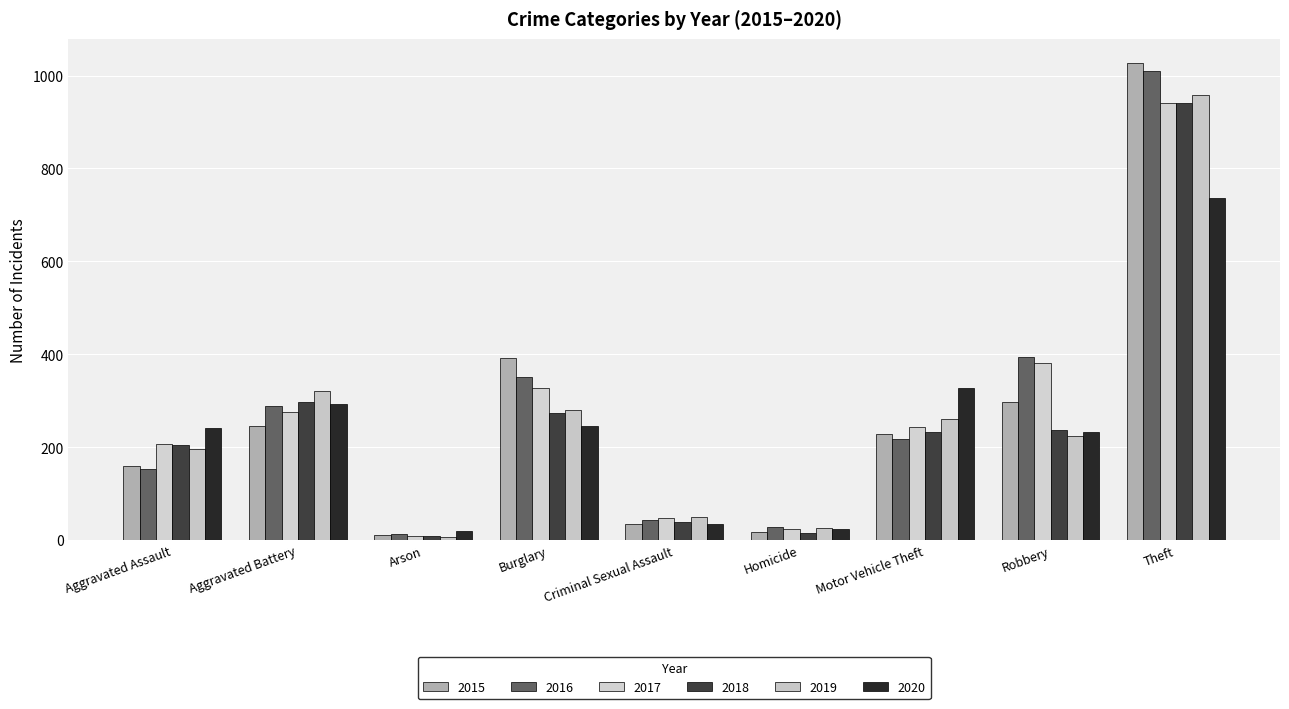

At which category does the chart reach its peak across all series?

Theft